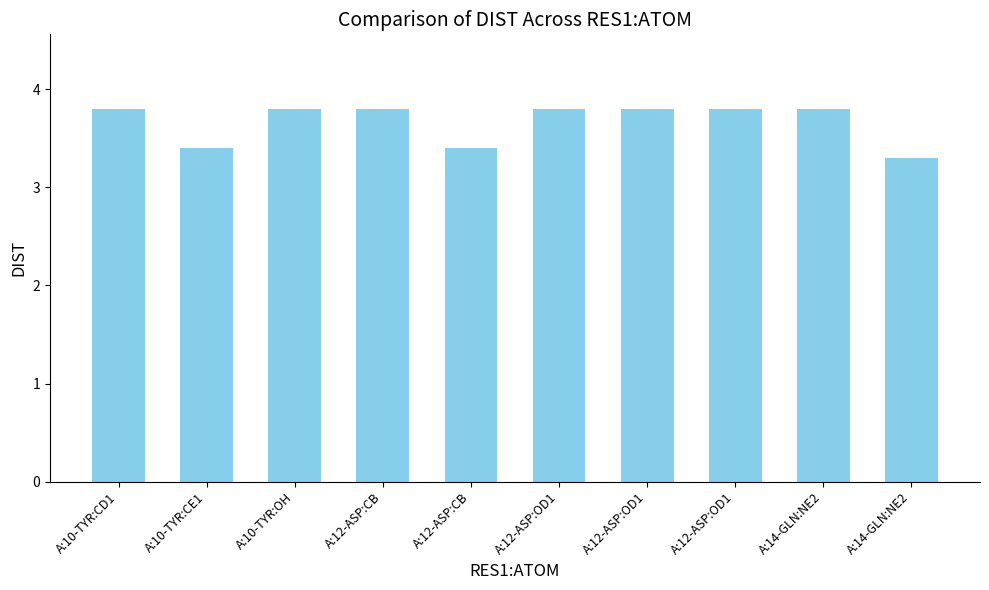

What is the maximum value shown in the chart?

3.8